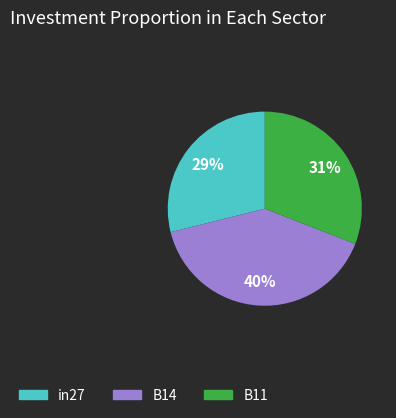

Which has a higher value, B14 or B11?

B14